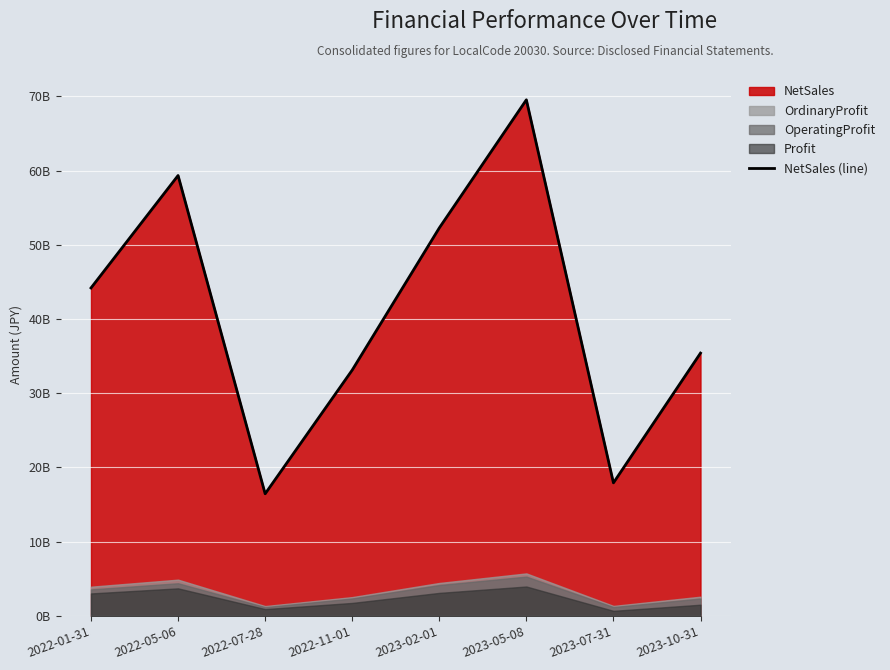

What position from the left is 2022-07-28?

3